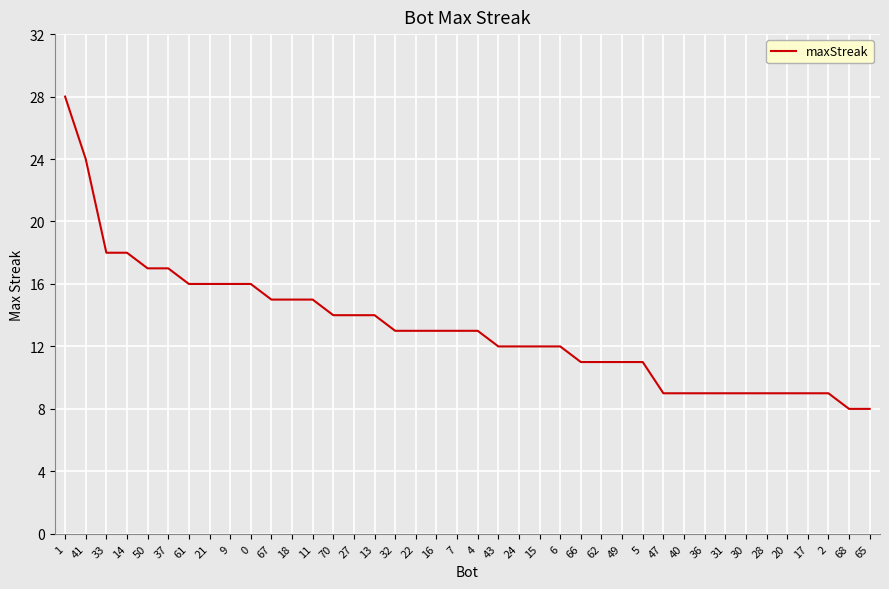

What position from the right is 49?

13